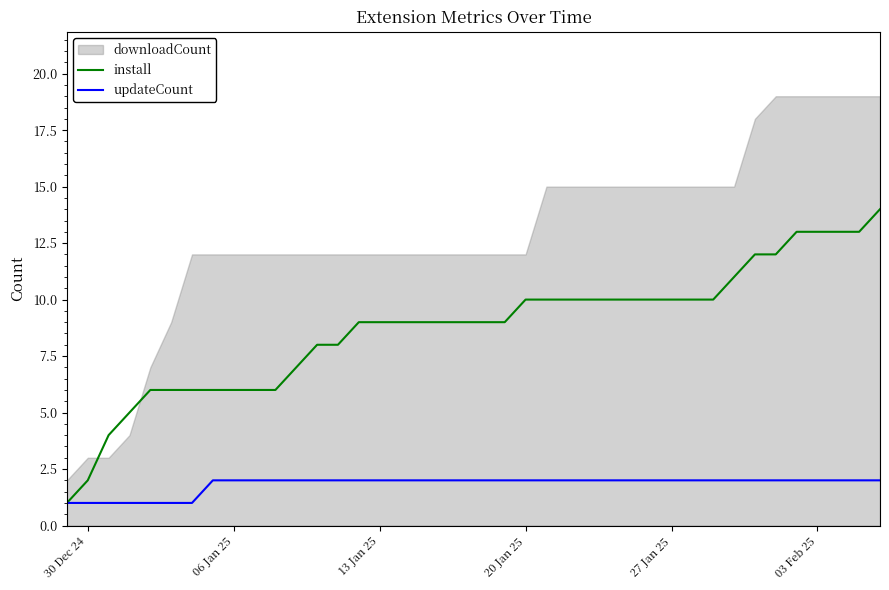

How many lines are shown in the chart?

2